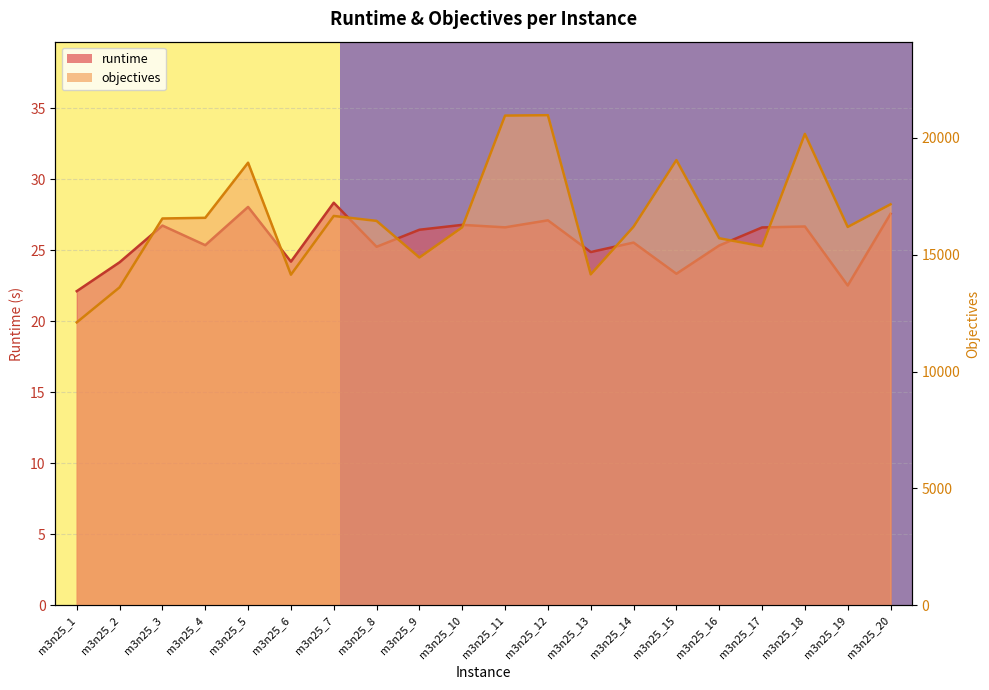

Which has a higher value, m3n25_13 or m3n25_6?

m3n25_13